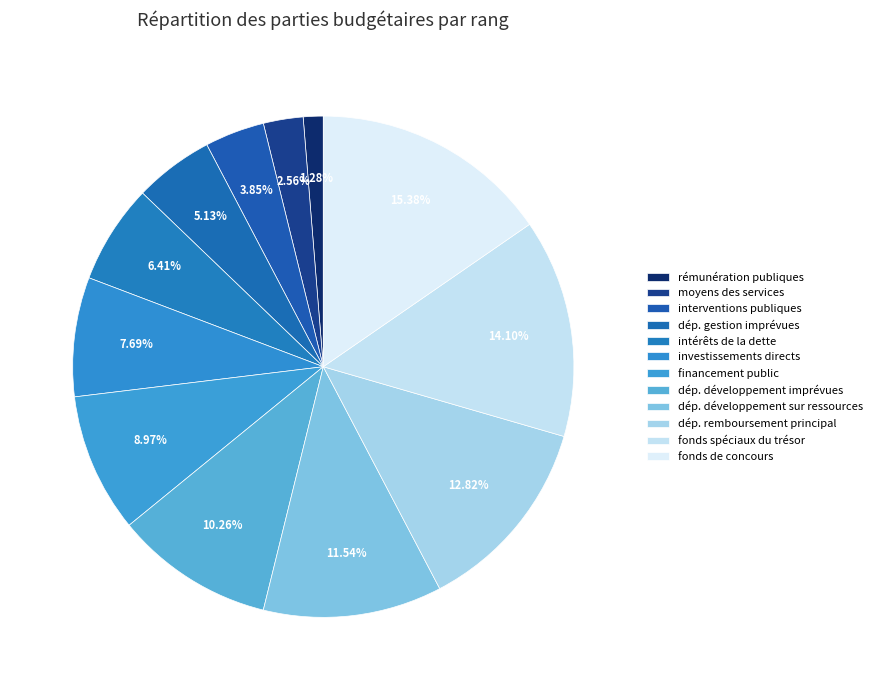

How many segments does this pie chart have?

12